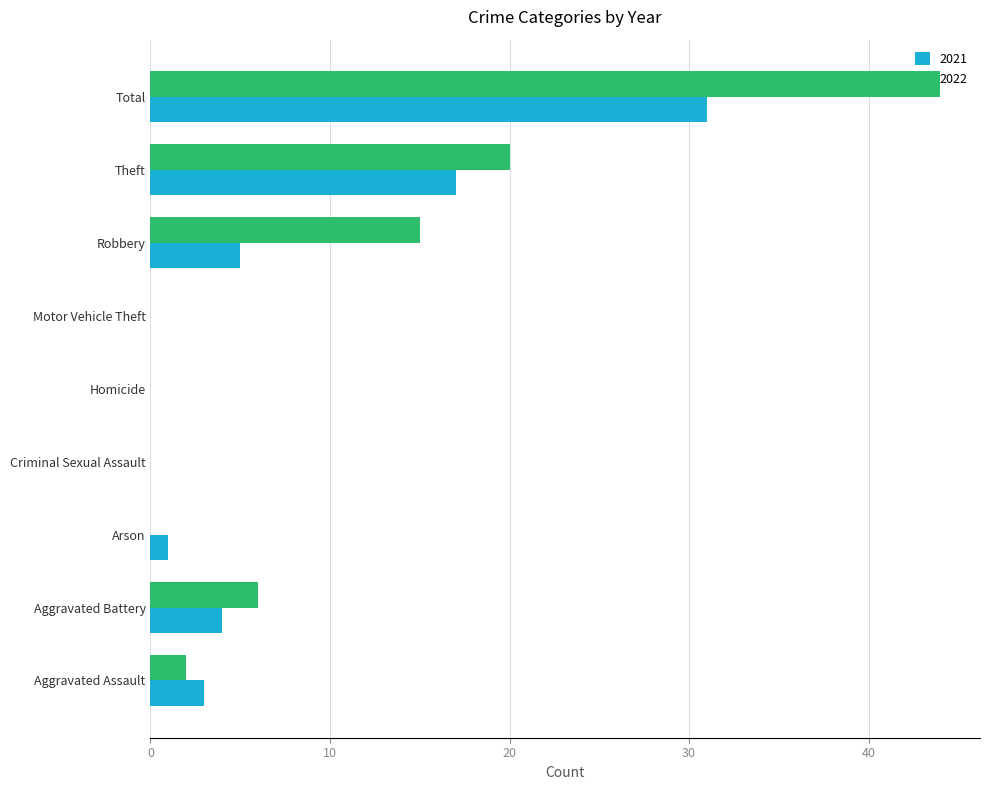

What is the sum of all 2022 values?

87